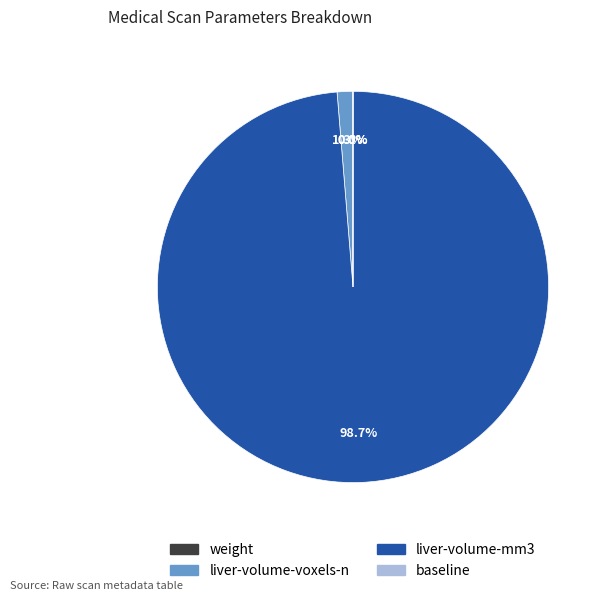

Which slice is the largest?

liver-volume-mm3